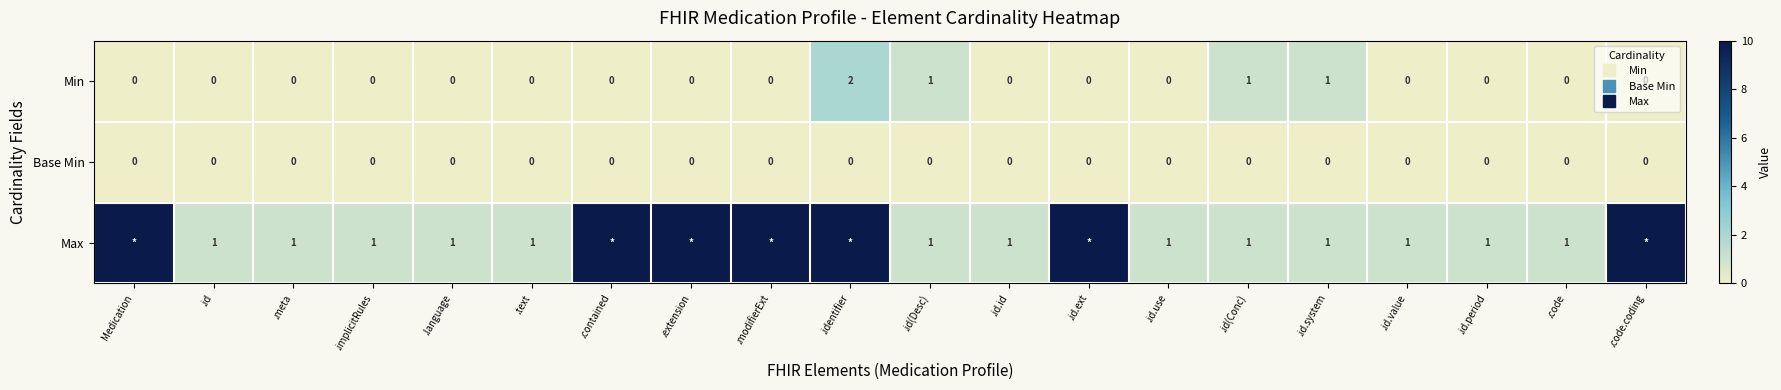

What is the difference between the highest and lowest values at .extension?

10